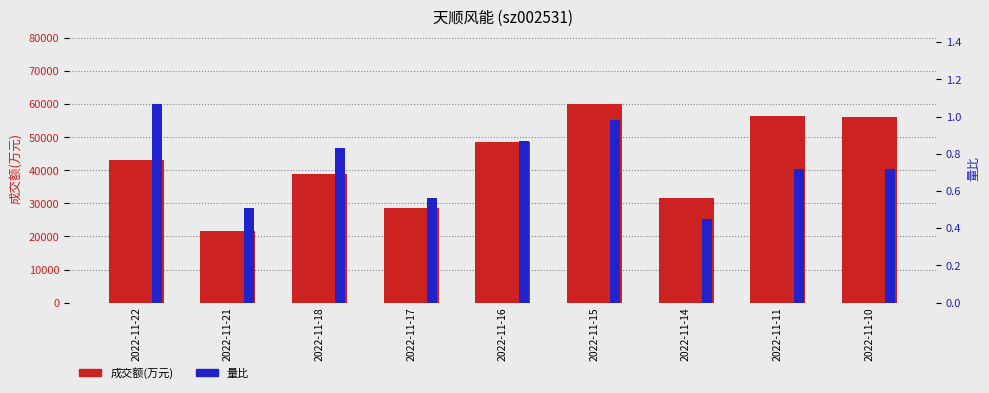

Reading left to right, what are all the values shown in this chart?

成交额(万元): 43230.0	21534.0	38909.0	28552.0	48463.0	60213.0	31687.0	56493.0	56149.0
量比: 1.1	0.5	0.8	0.6	0.9	1.0	0.5	0.7	0.7